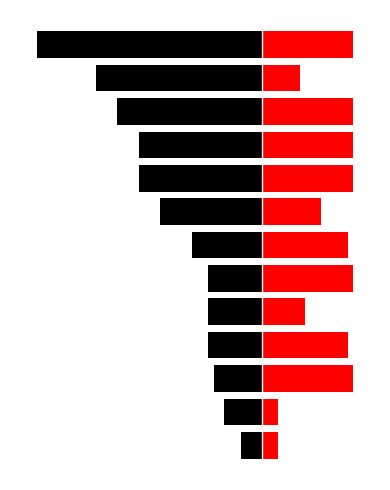

What is the smallest value displayed?

-42